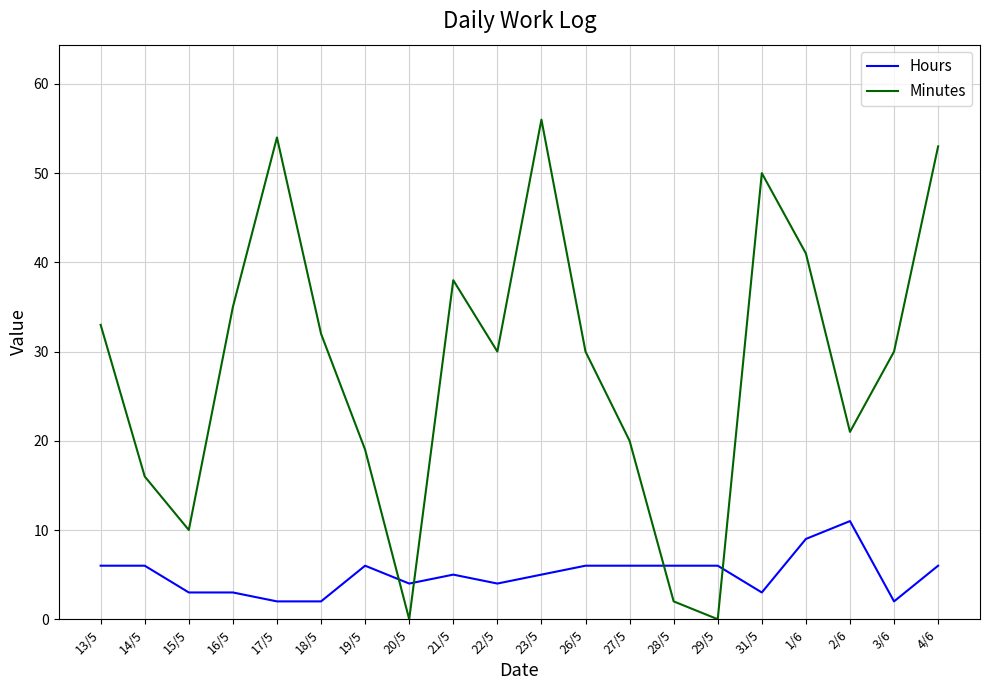

True or false: Minutes and Hours cross at least once.

True